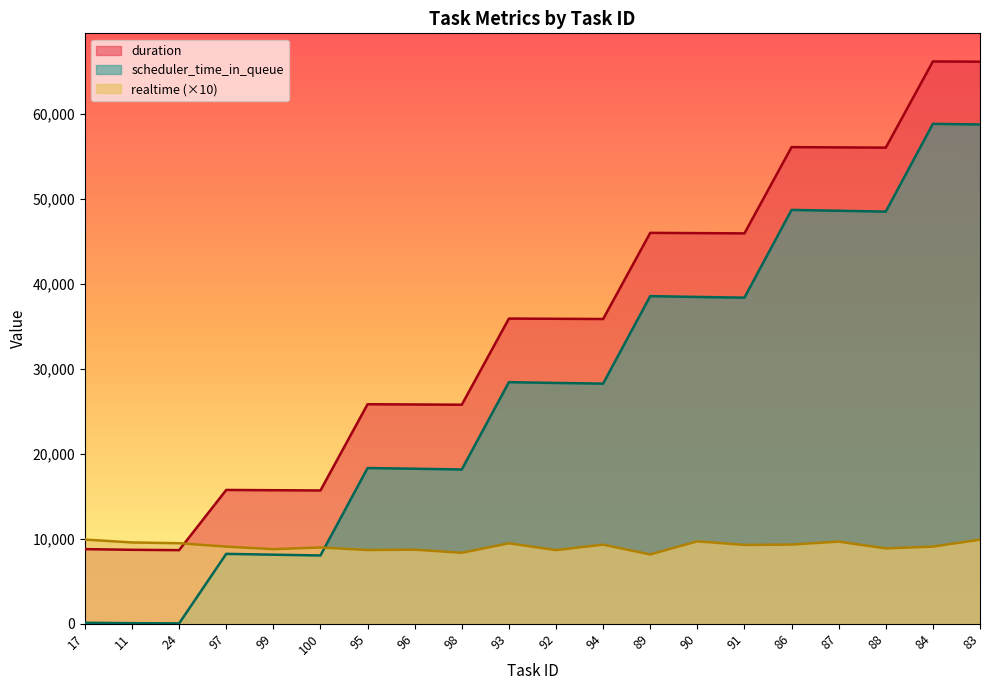

What is the difference between the maximum and minimum values in the duration series?

57519